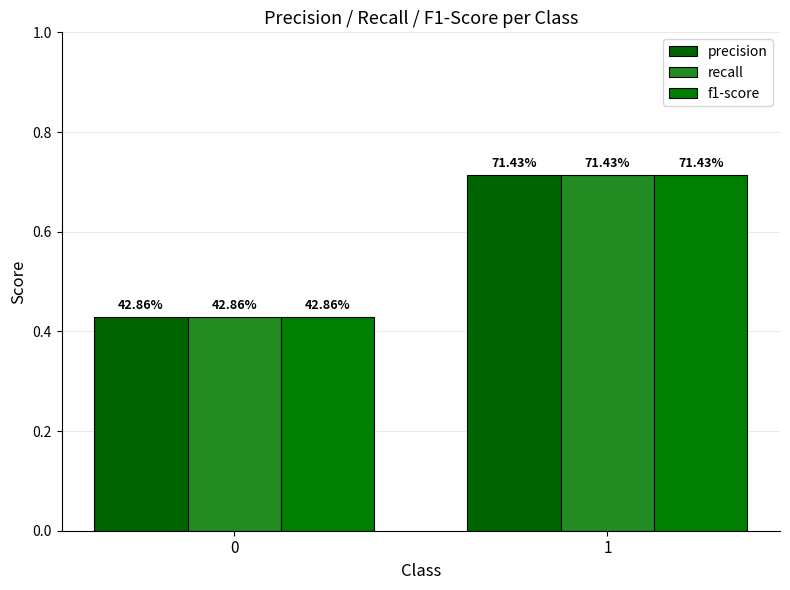

How many bars are there in total?

6